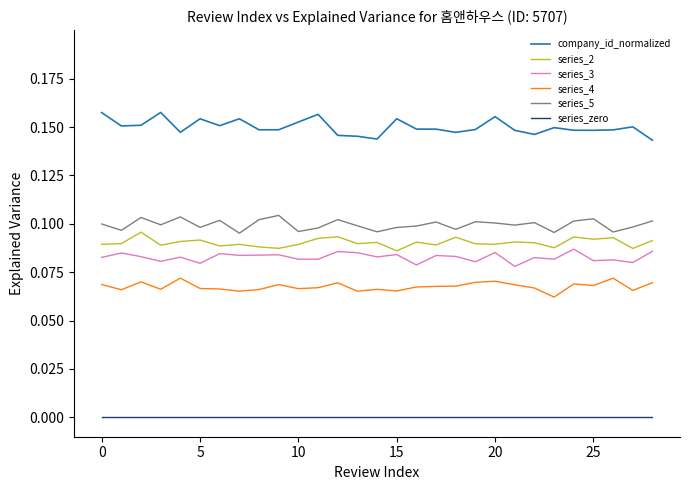

Which series has the largest total across all categories?

company_id_normalized